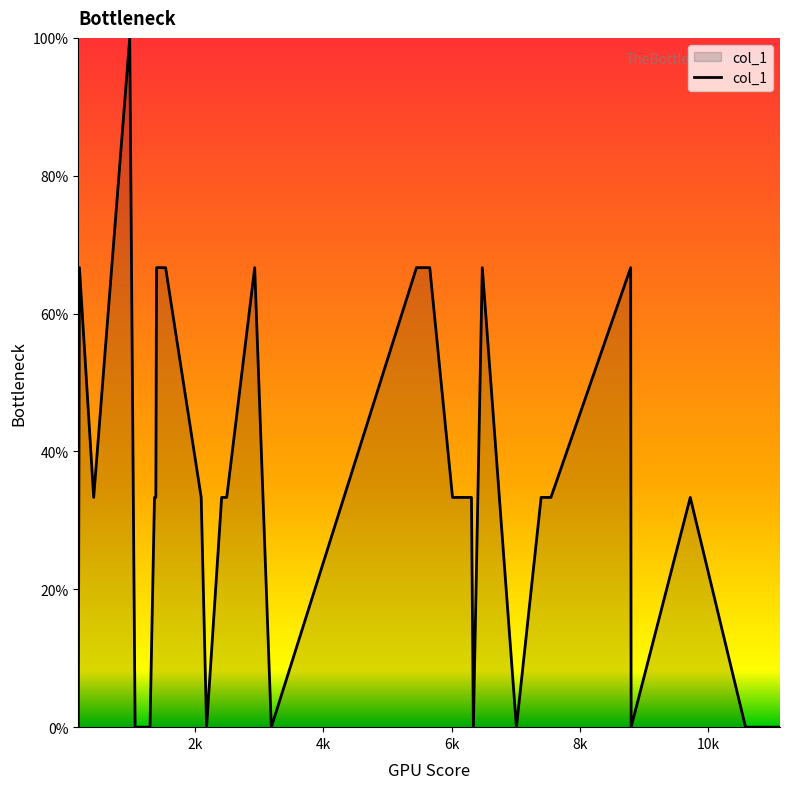

What is the greatest value displayed?

100.0